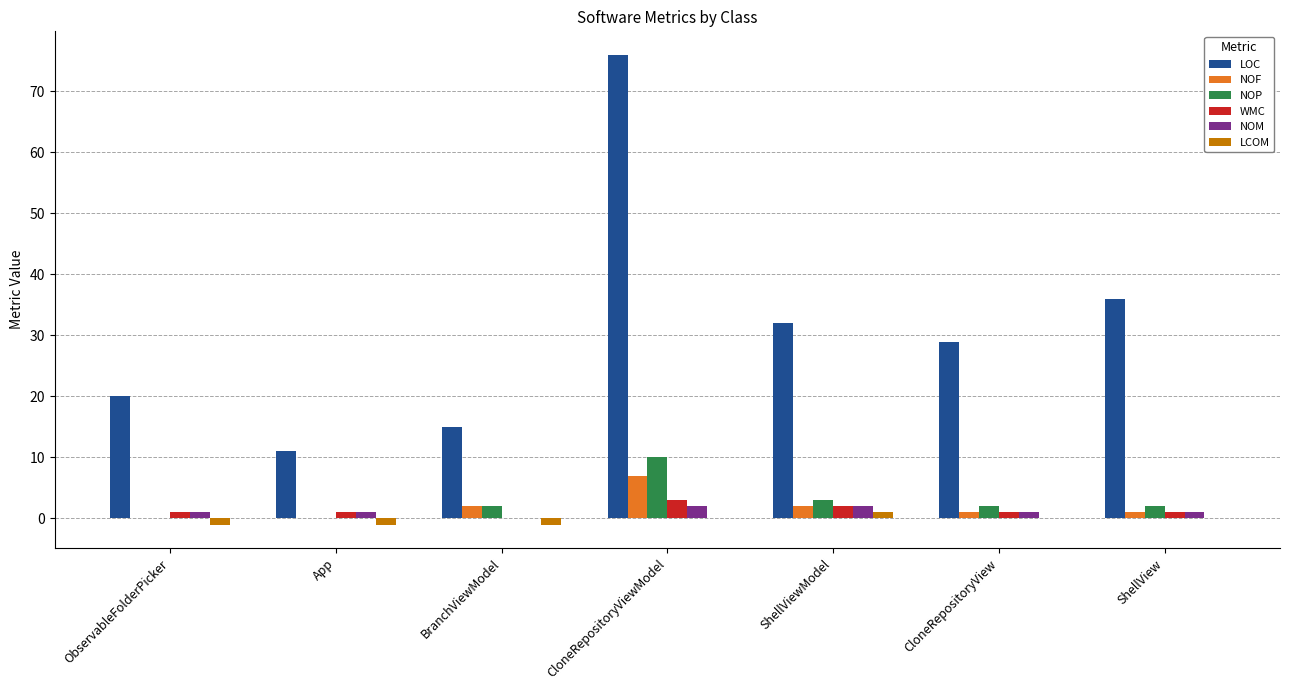

At which category is the sum across all series the highest?

CloneRepositoryViewModel